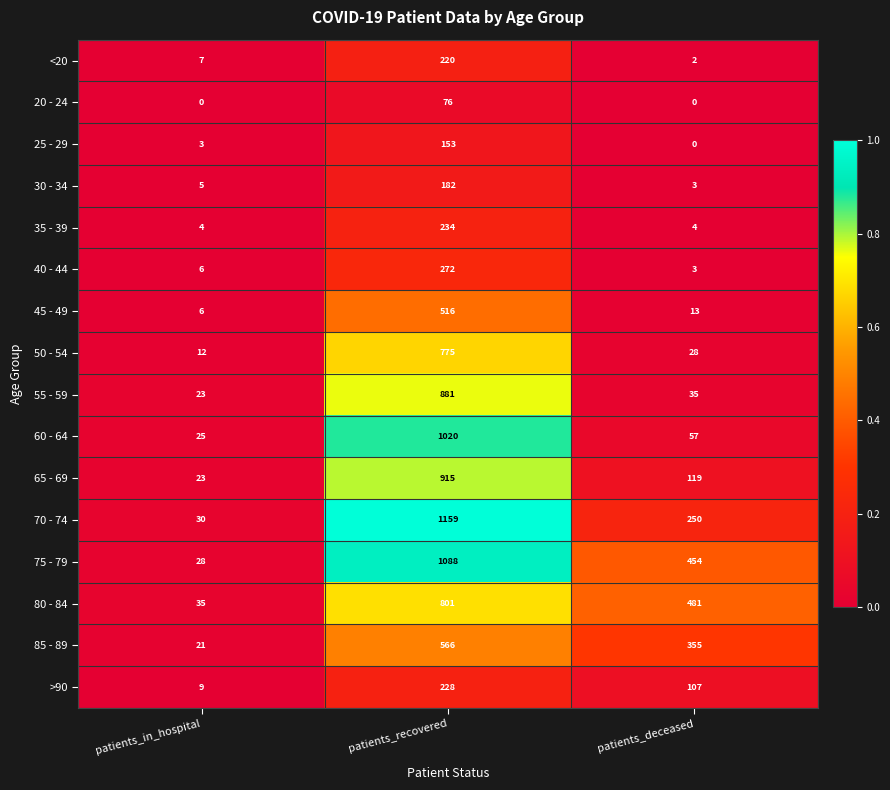

How many categories are shown in the chart?

3